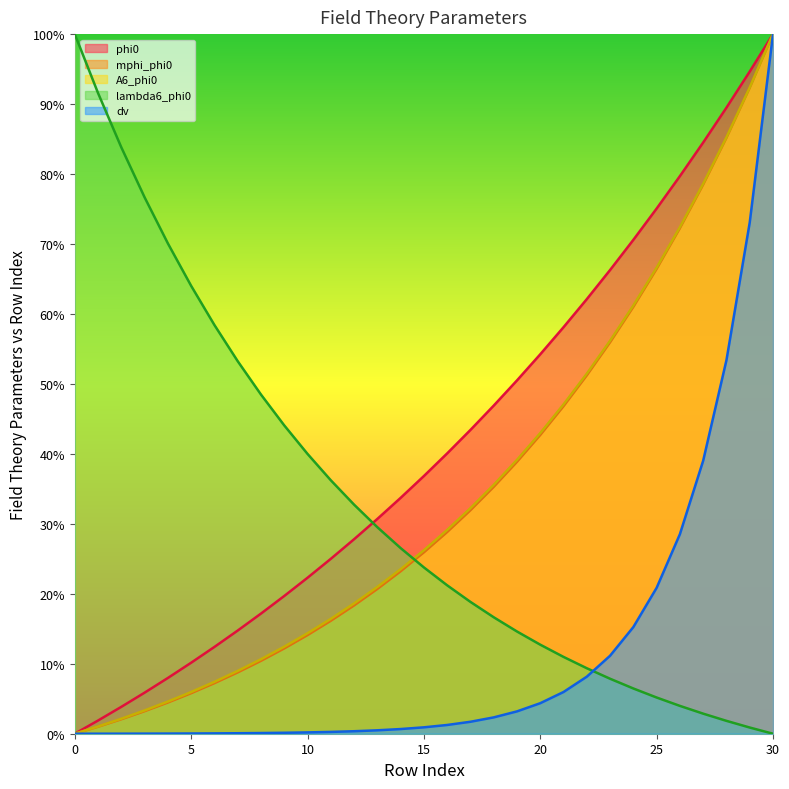

Between 27 and 30, which series saw the biggest shift?

dv